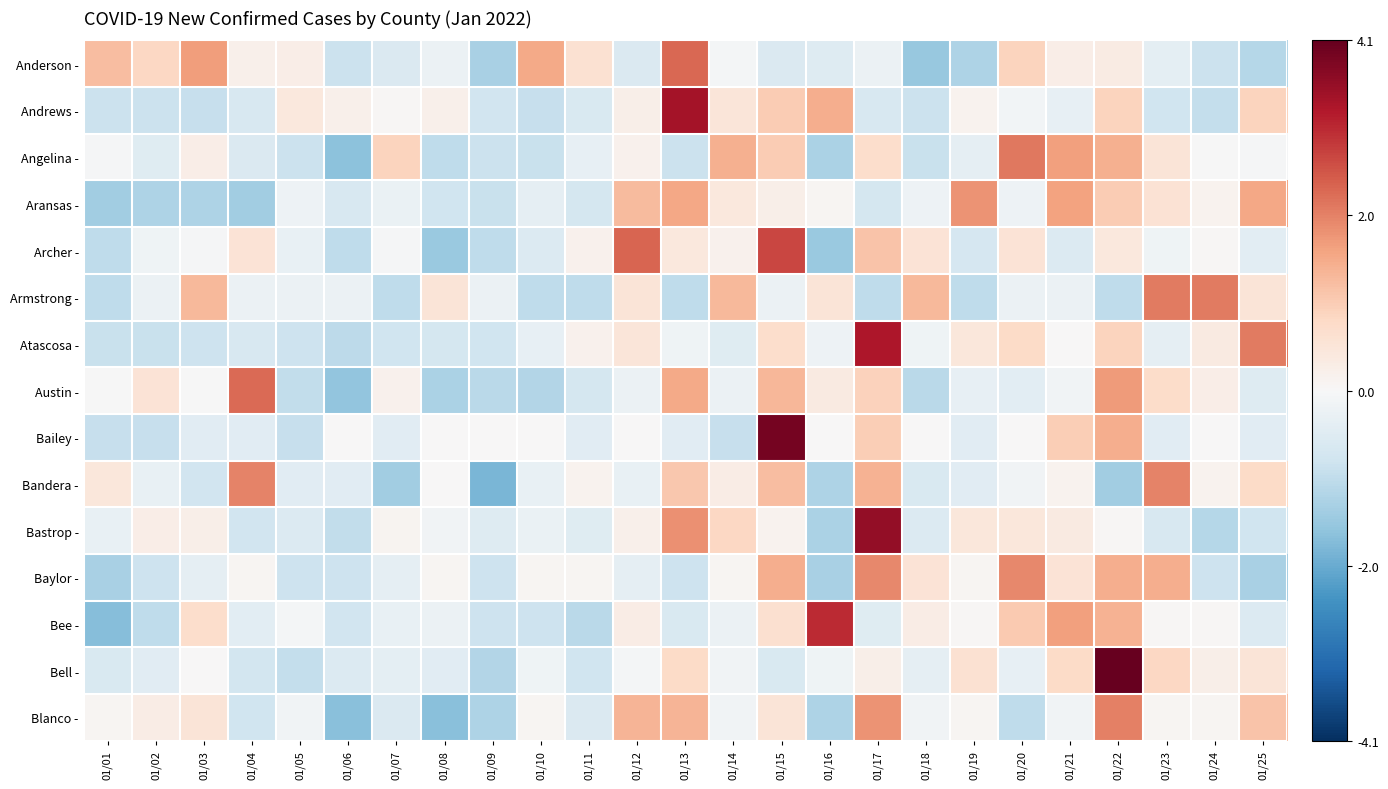

Which series changed the most between 01/07 and 01/12?

Archer -